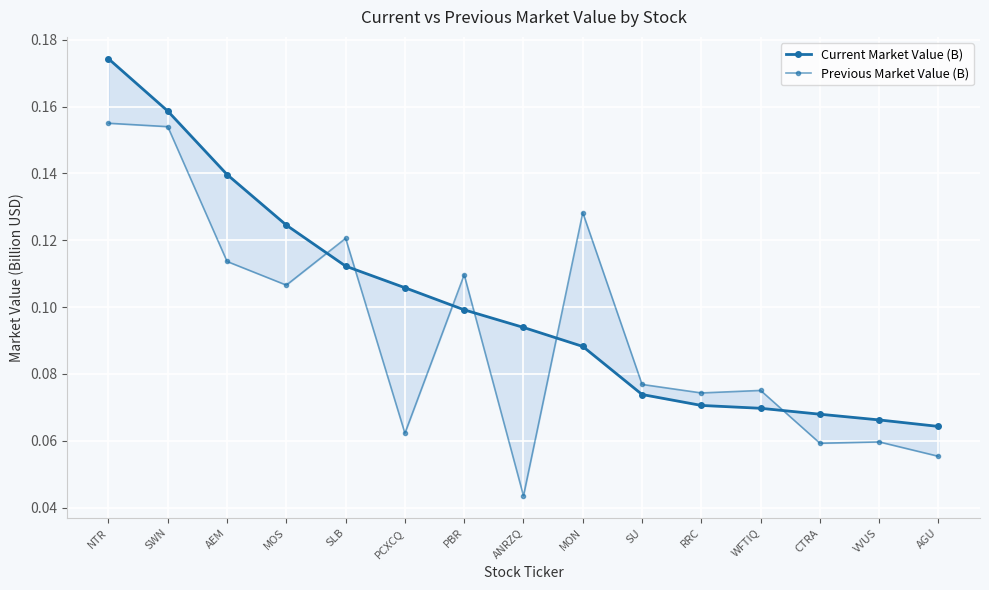

How many Current Market Value (B) values are between 0 and 1?

15